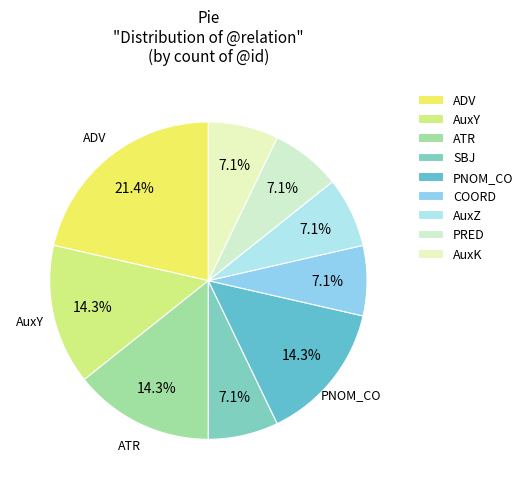

True or false: PRED accounts for 7% of the total.

True